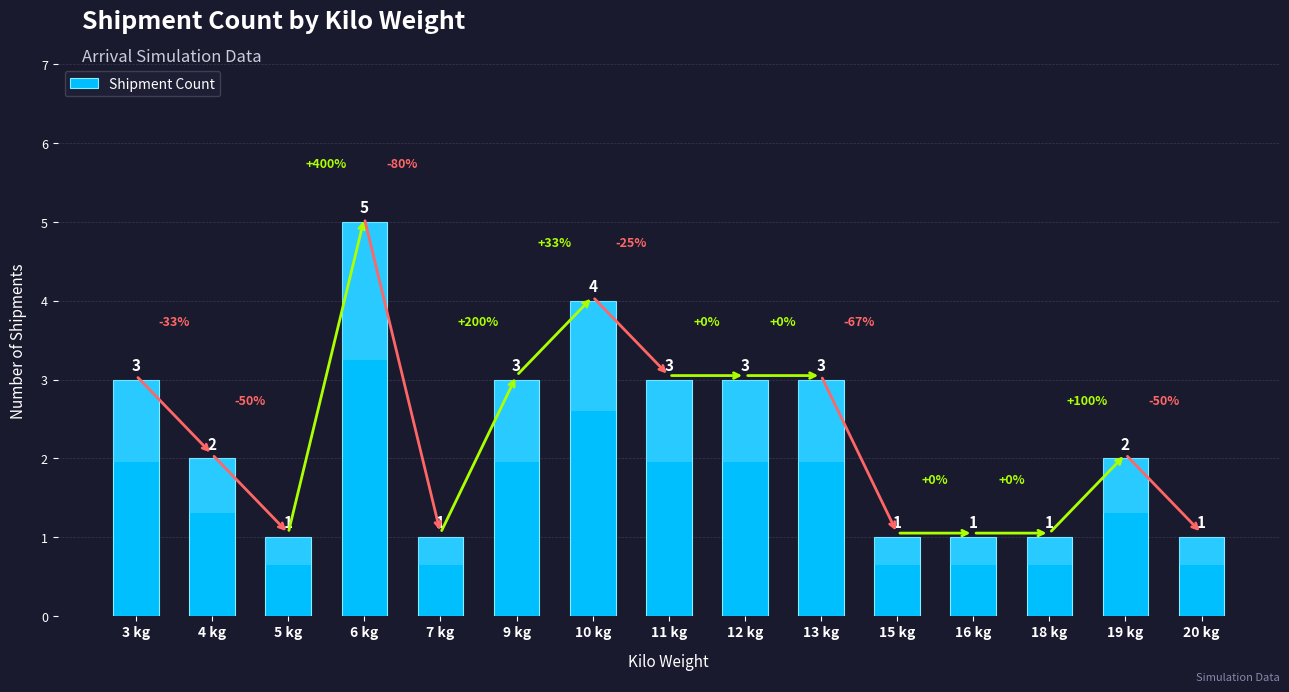

Count the number of values greater than 2.

7